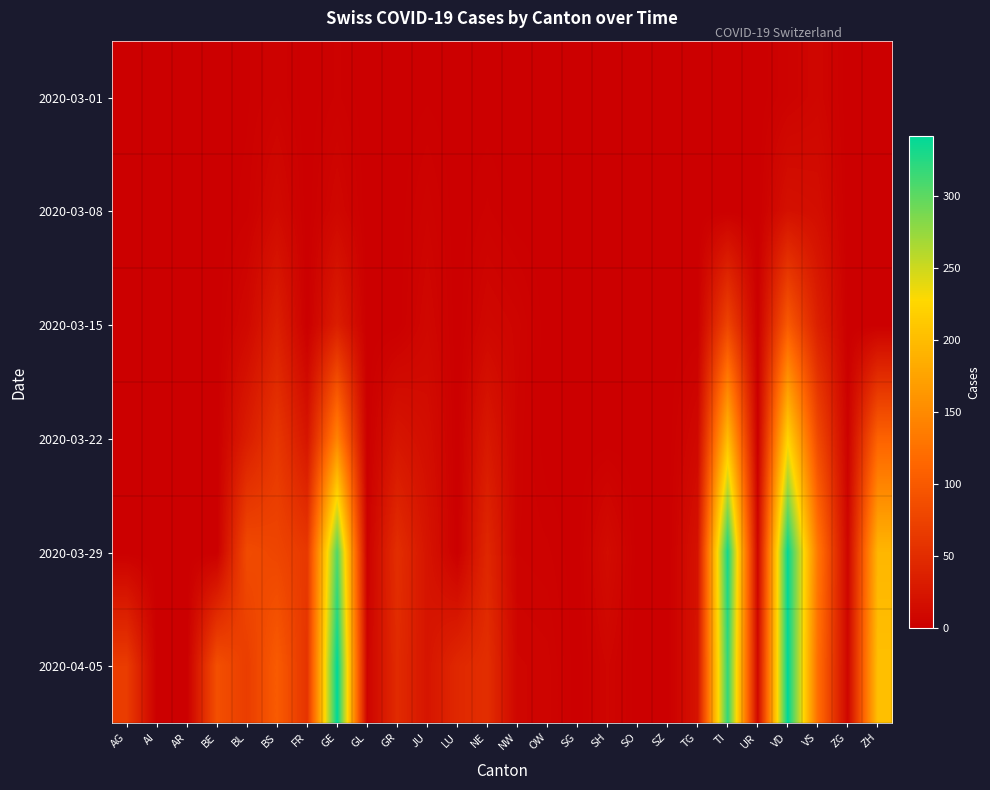

What is the greatest value displayed?

342